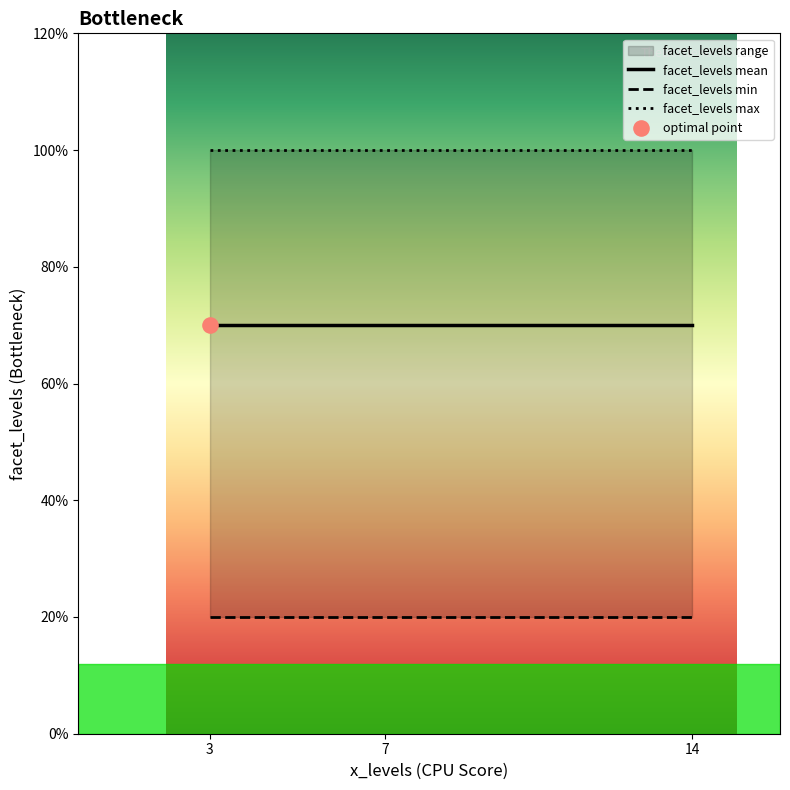

Is the value of facet_levels max at 3 greater than the value of facet_levels mean at 7?

Yes